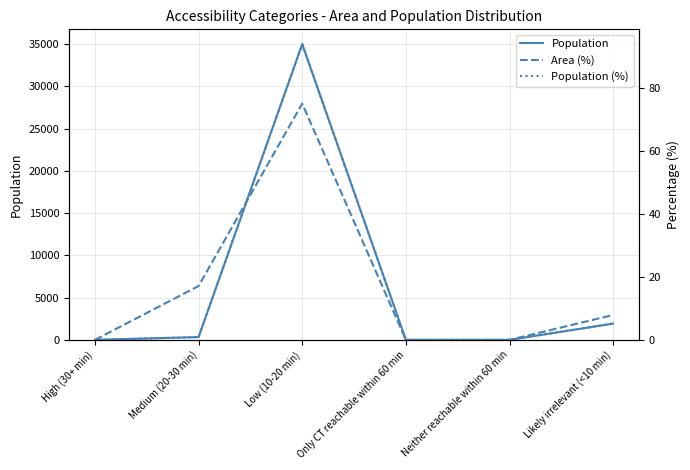

At how many categories does at least one series exceed 23538?

1